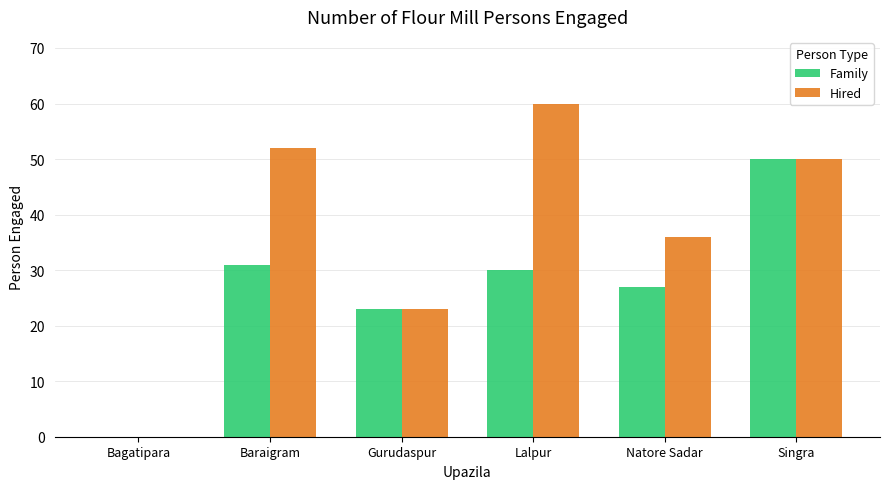

Reading left to right, what are all the values shown in this chart?

Family: 0	31	23	30	27	50
Hired: 0	52	23	60	36	50